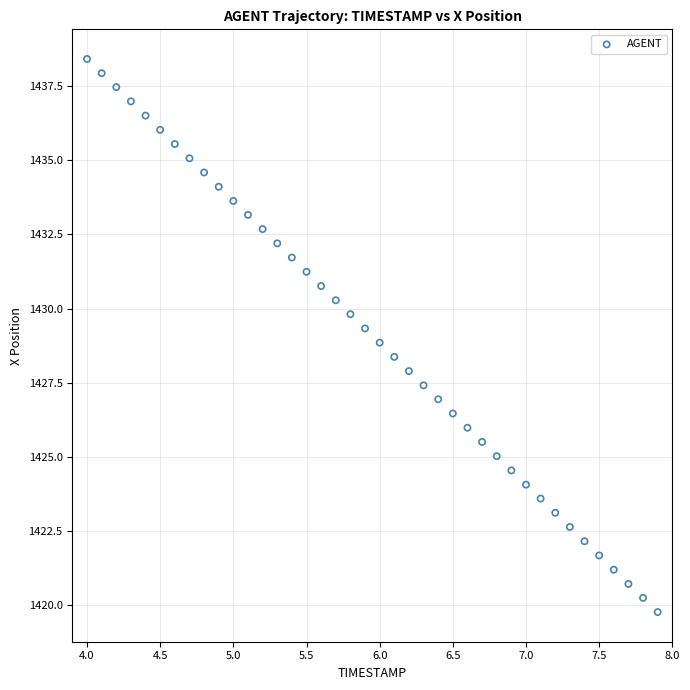

What is the range of X values (max minus min)?

3.9